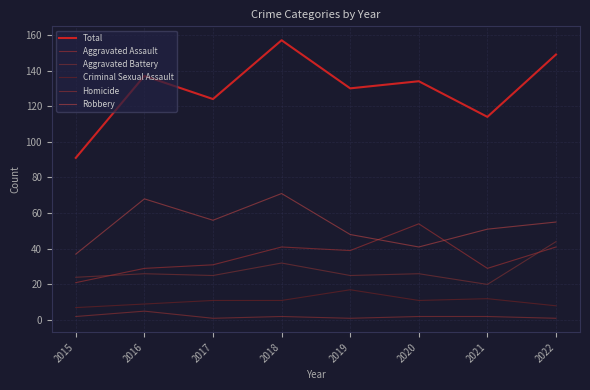

How many lines are shown in the chart?

6